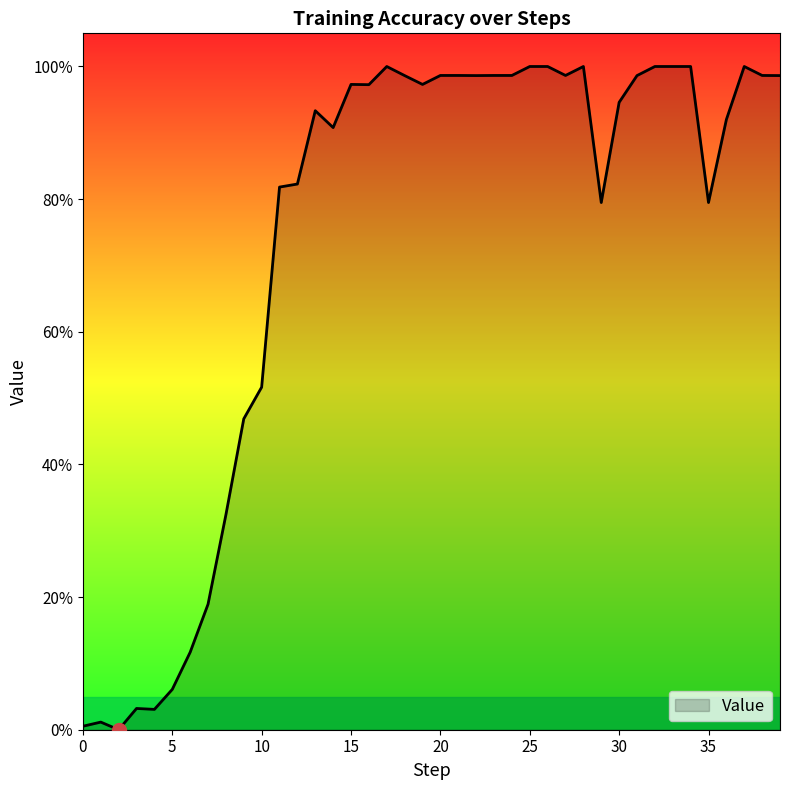

Reading right to left, what are all the values shown in this chart?

1.0	1.0	1.0	0.9	0.8	1.0	1.0	1.0	1.0	0.9	0.8	1.0	1.0	1.0	1.0	1.0	1.0	1.0	1.0	1.0	1.0	1.0	1.0	1.0	1.0	0.9	0.9	0.8	0.8	0.5	0.5	0.3	0.2	0.1	0.1	0.0	0.0	0.0	0.0	0.0